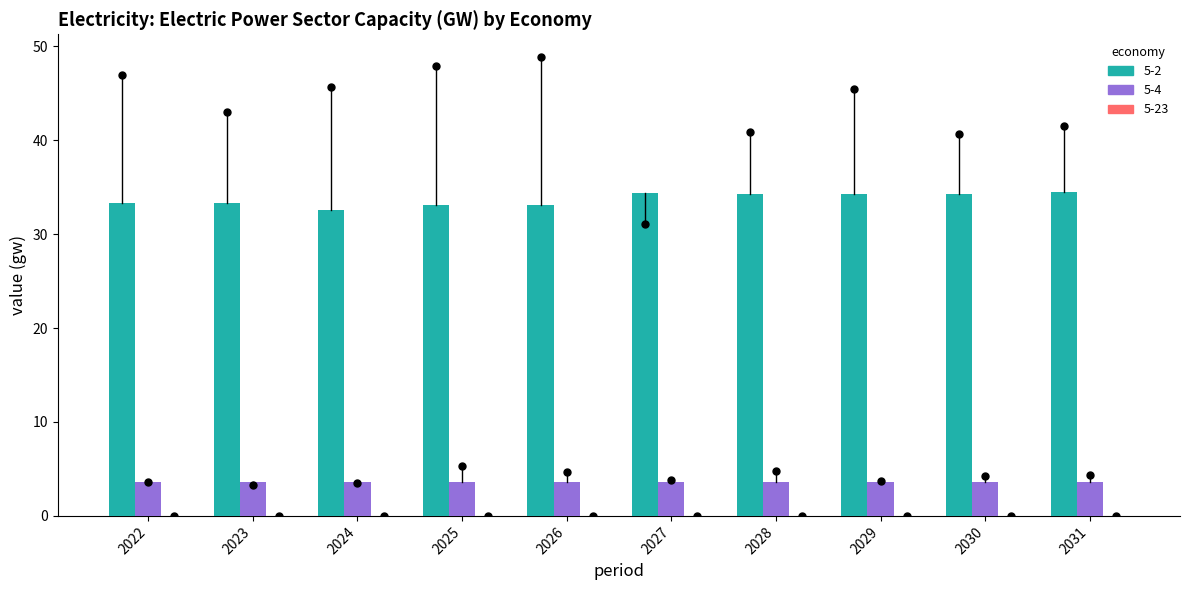

Which label corresponds to the largest value in the chart?

2031